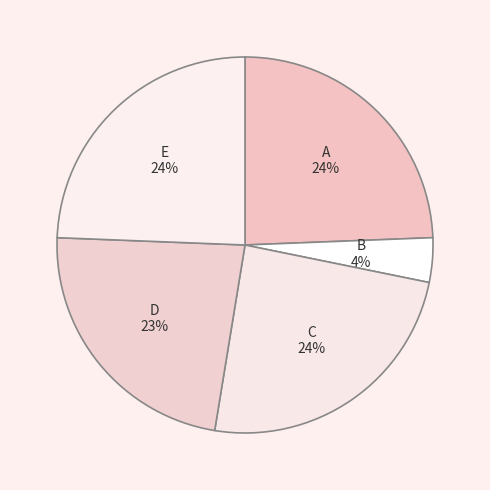

Is it true that A is 24% of the pie?

True